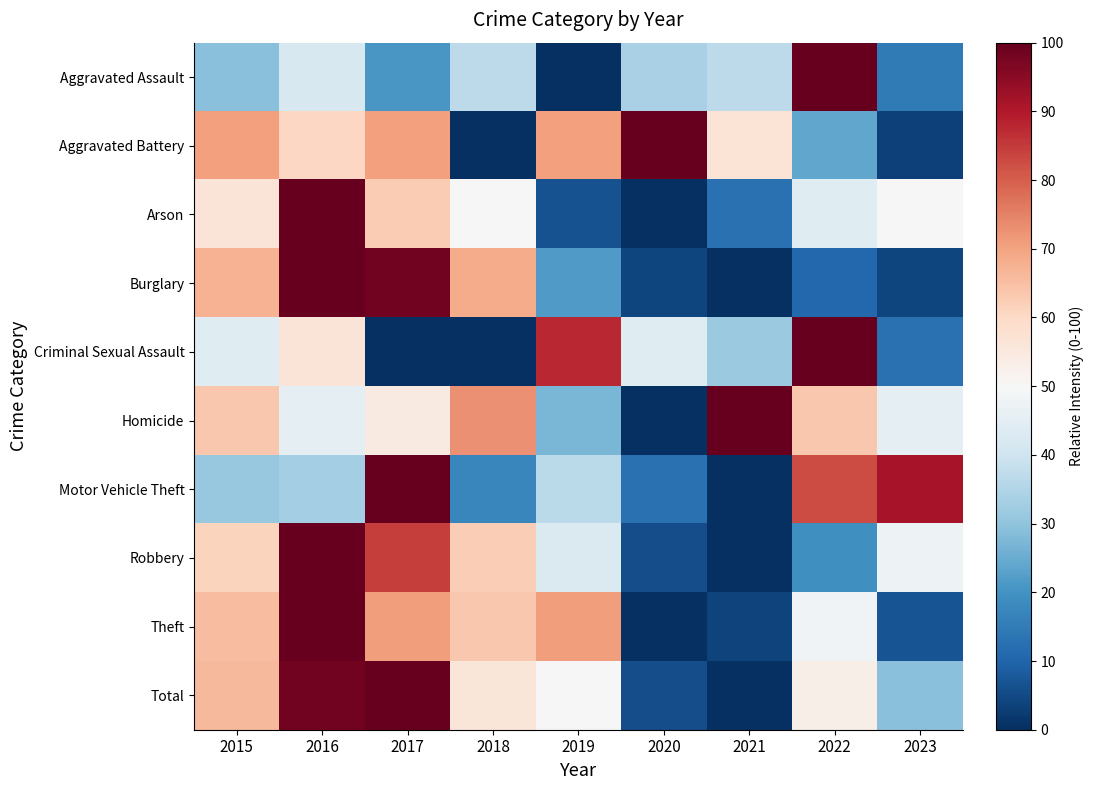

Which series changed the most between 2016 and 2022?

Burglary